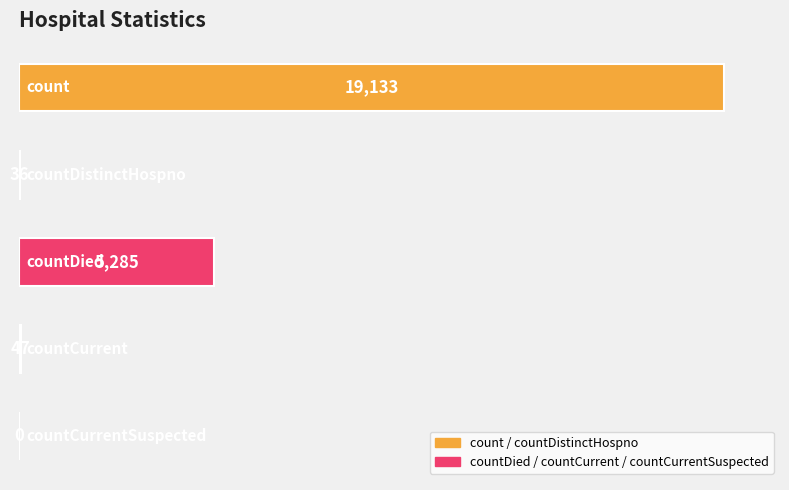

What is the sum of all values?

24501